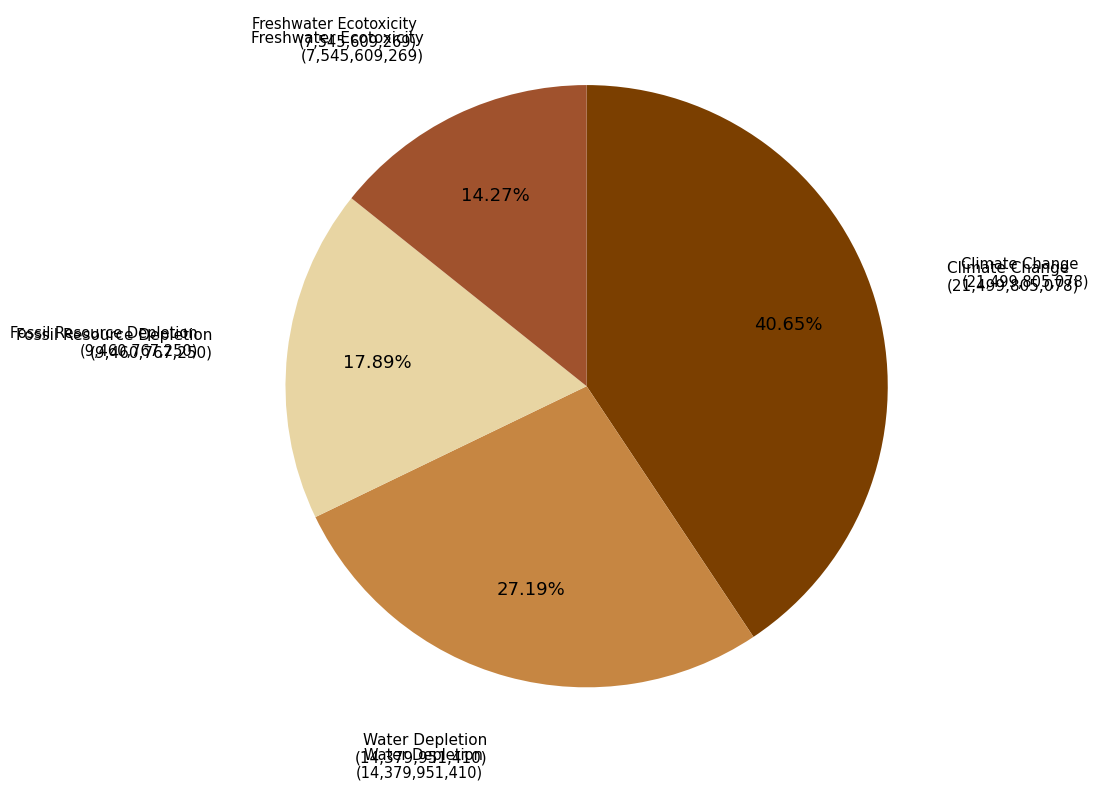

Does any single category account for the majority?

No